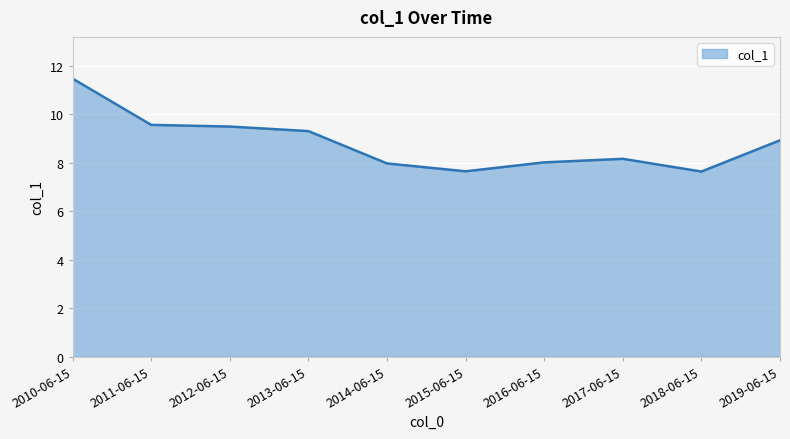

Does the chart display data point markers on the line(s)?

No